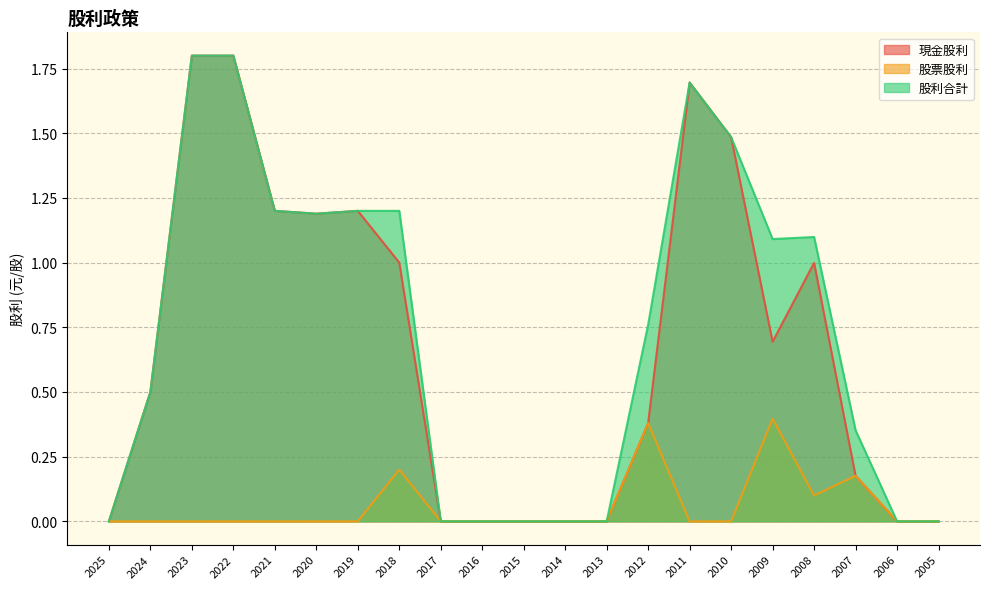

Which category has the lowest value in the 股利合計 series?

2025